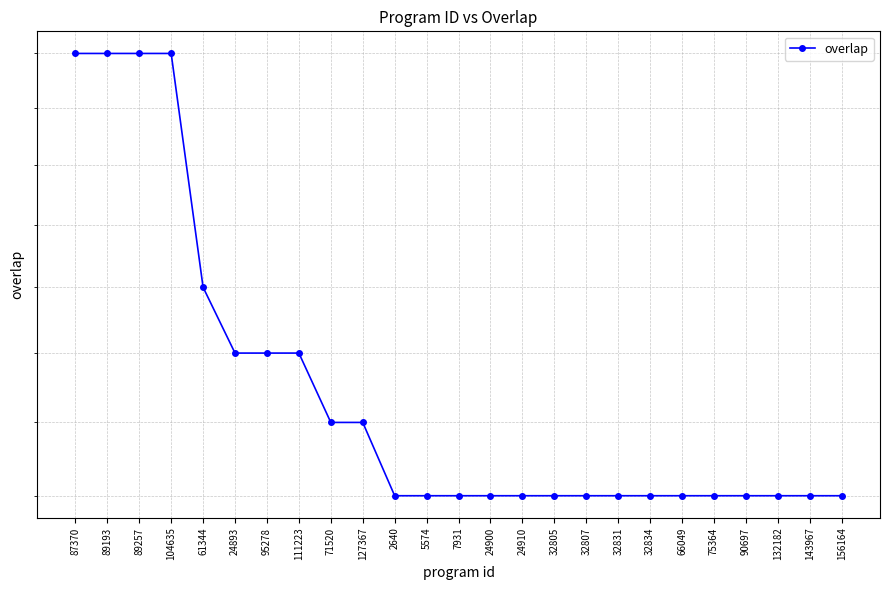

Reading right to left, list all the values displayed in this chart.

17	17	17	17	17	17	17	17	17	17	17	17	17	17	17	18	18	19	19	19	20	24	24	24	24